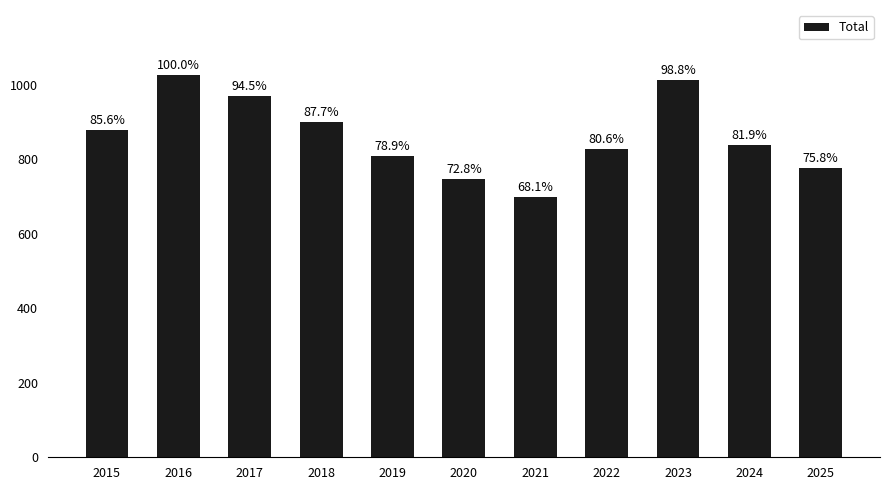

List the labels in order of value, largest first.

2016, 2023, 2017, 2018, 2015, 2024, 2022, 2019, 2025, 2020, 2021